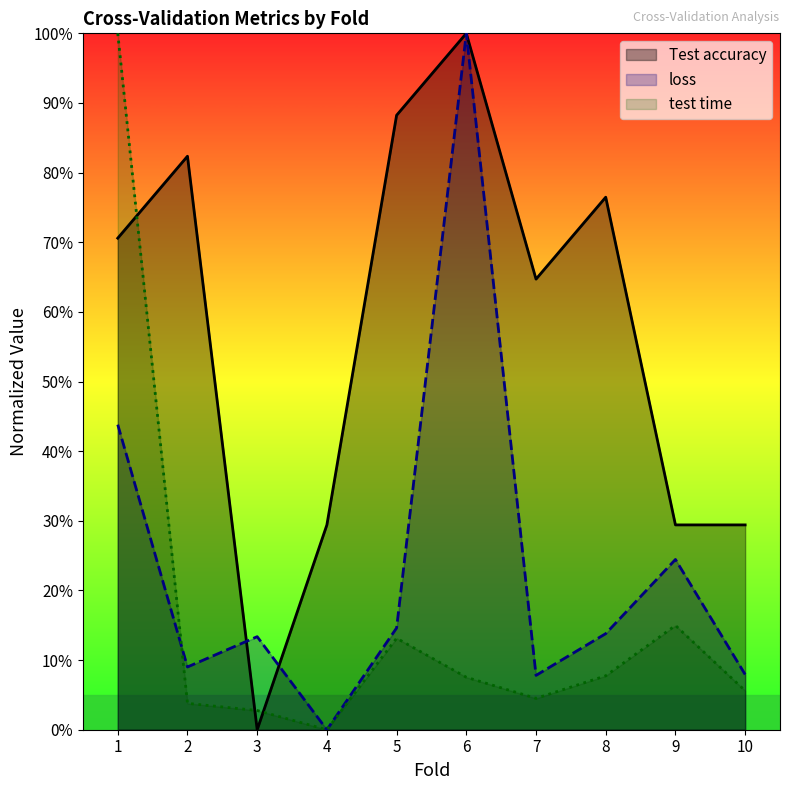

At which category is the sum across all series the highest?

1